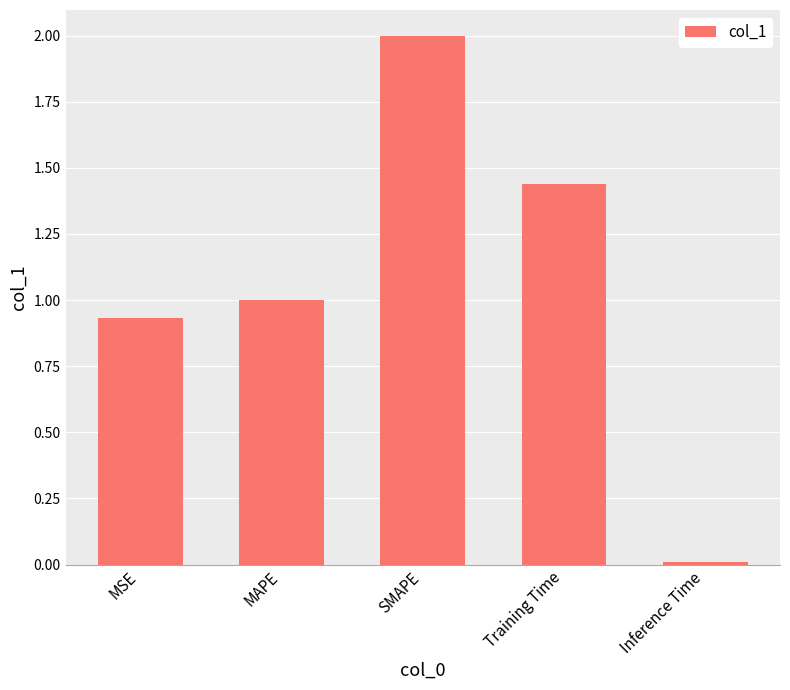

At which category does the chart reach its peak across all series?

SMAPE